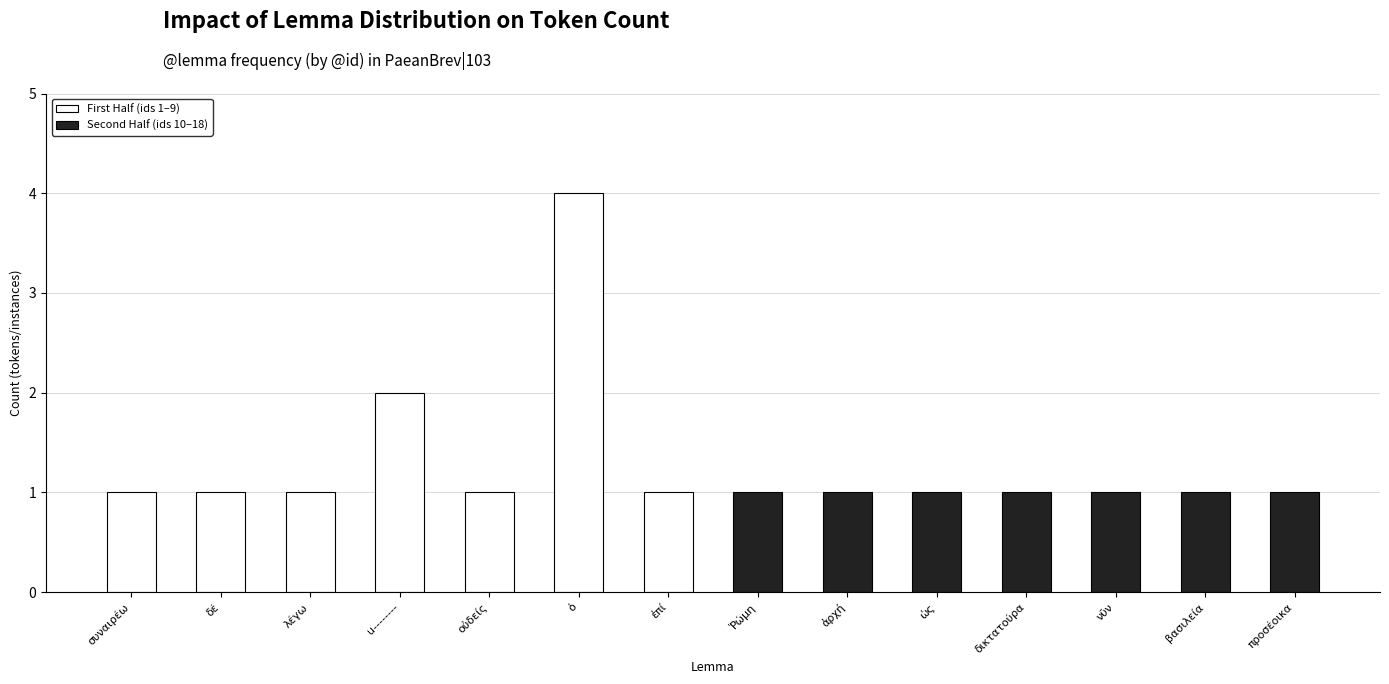

How many values in the First Half (ids 1–9) series exceed 1?

2